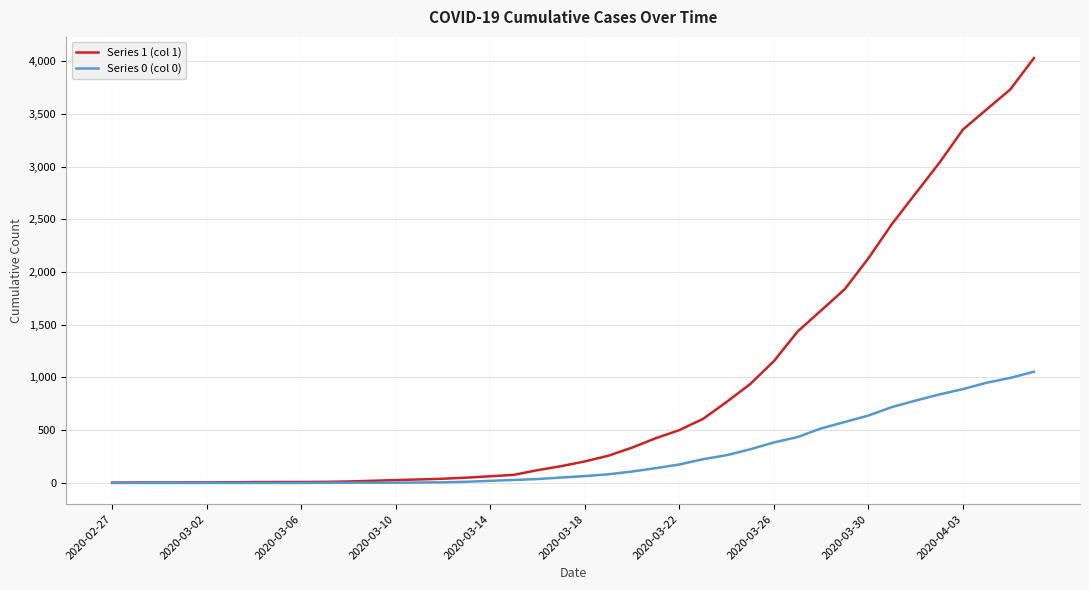

Which series has the largest total across all categories?

Series 1 (col 1)